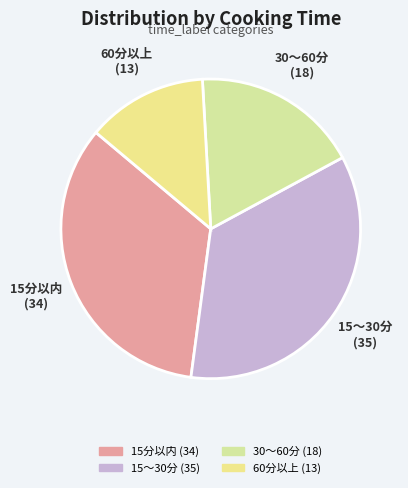

What is the largest slice in the pie chart?

15～30分